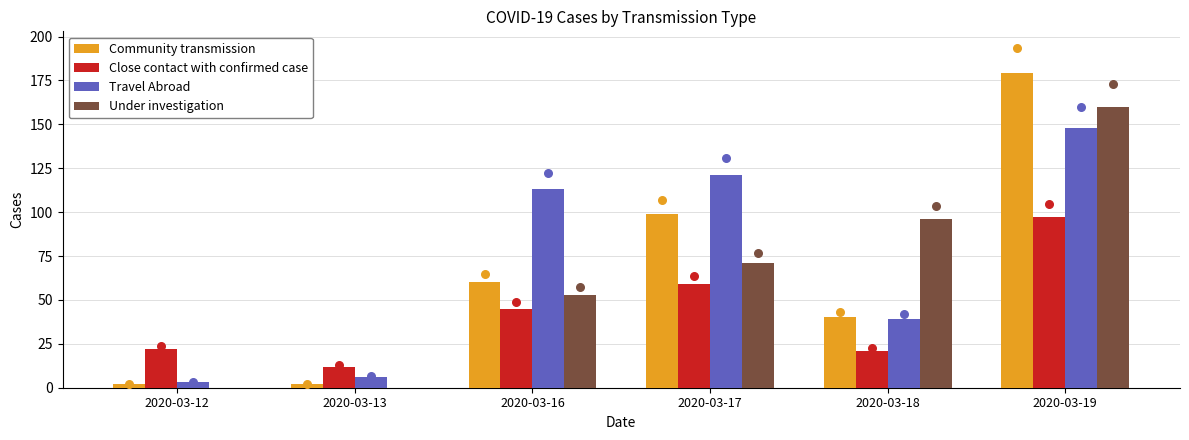

At how many categories does at least one series exceed 62?

4